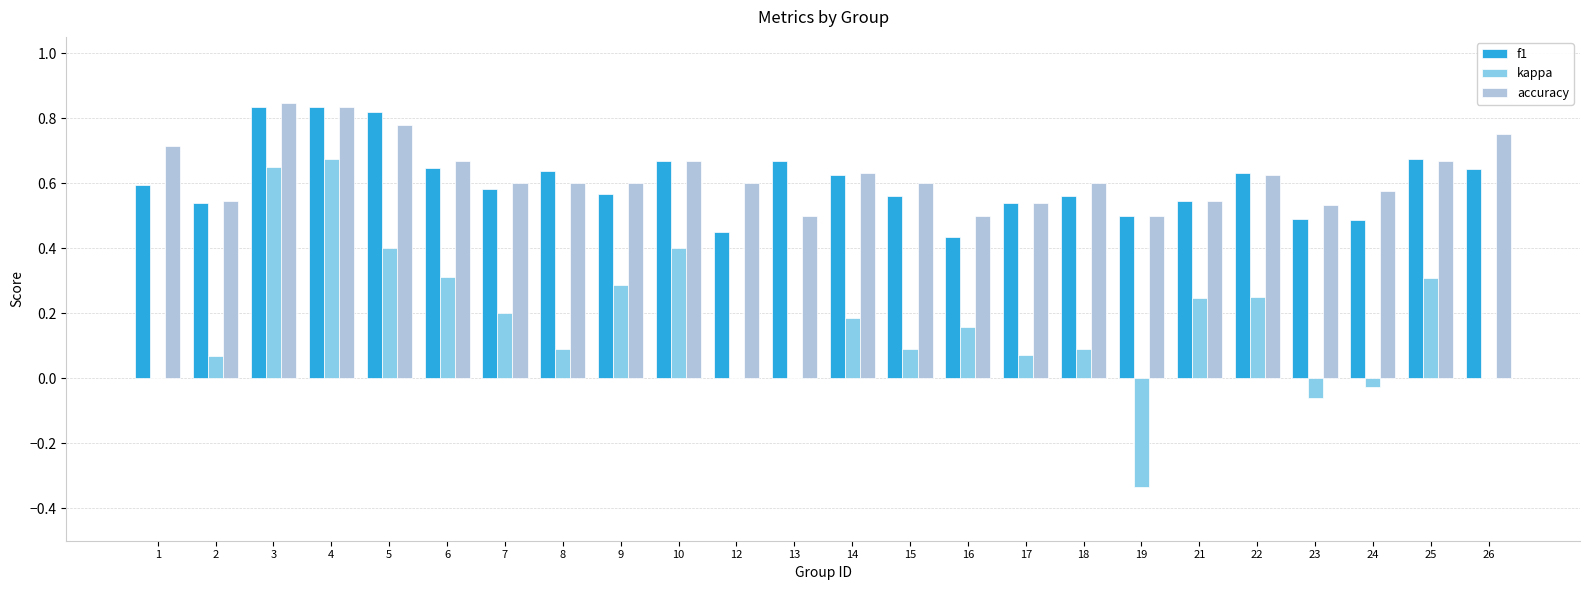

What is the sum of the f1 values at 10 and 13?

1.3